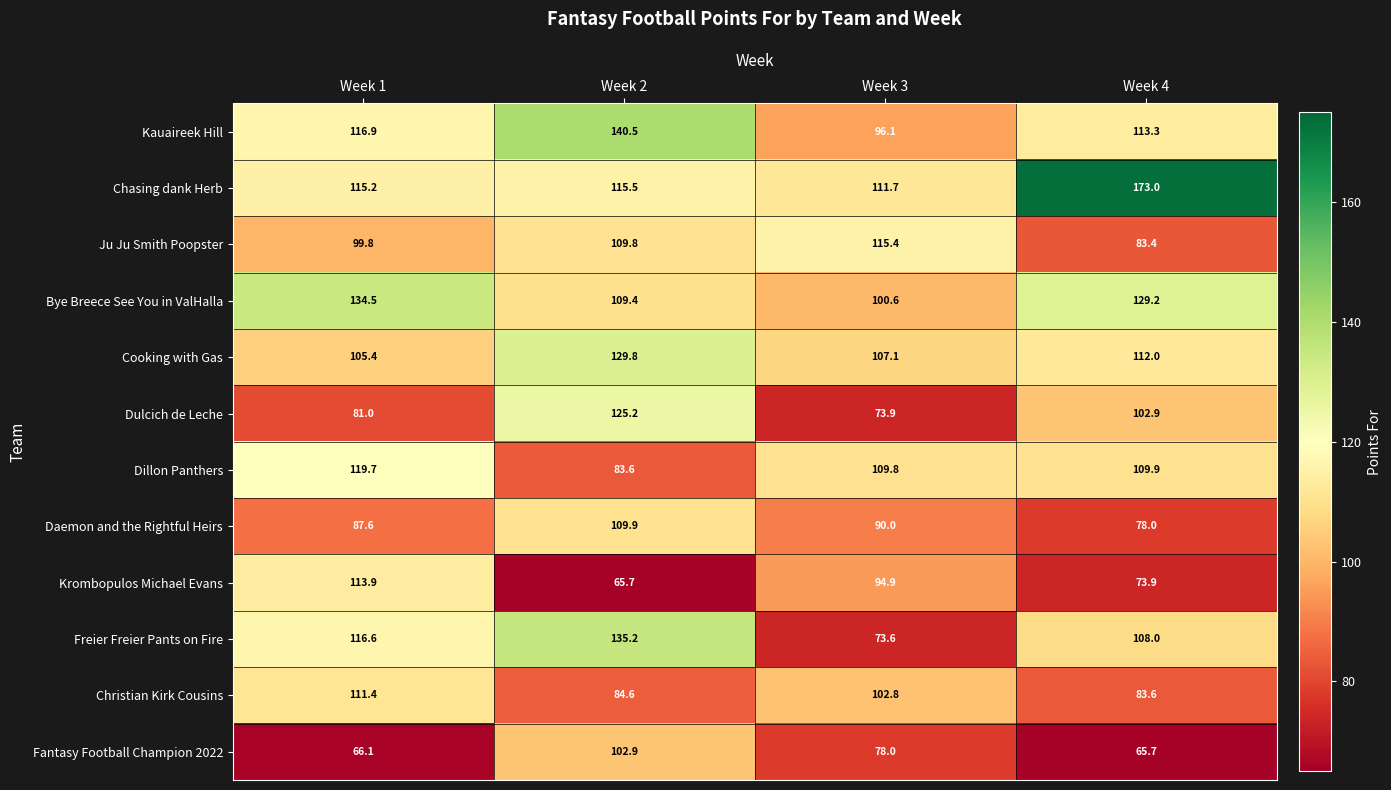

Which series has the widest spread of values?

Freier Freier Pants on Fire